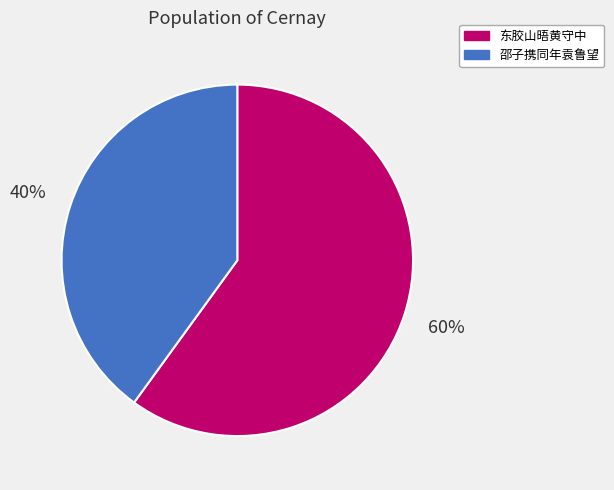

Is there a majority slice in this chart?

Yes